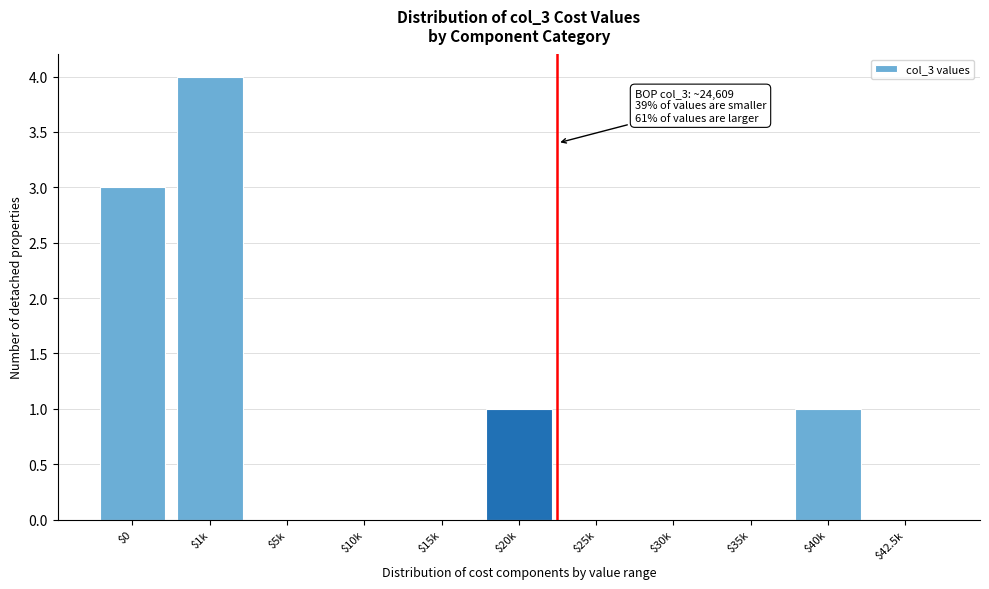

What is the sum of all values?

9